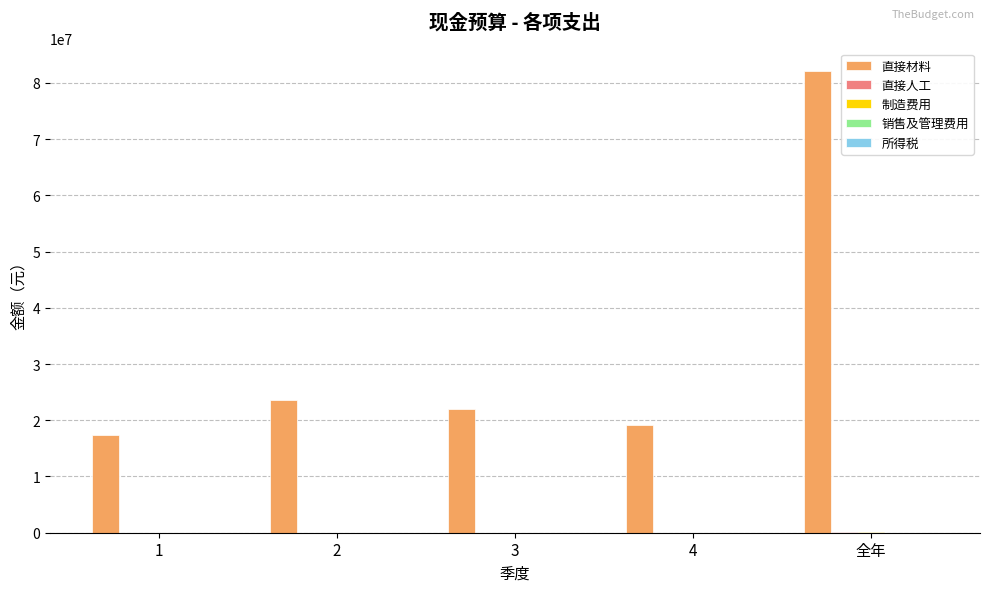

Which series changed the most between 1 and 全年?

直接材料